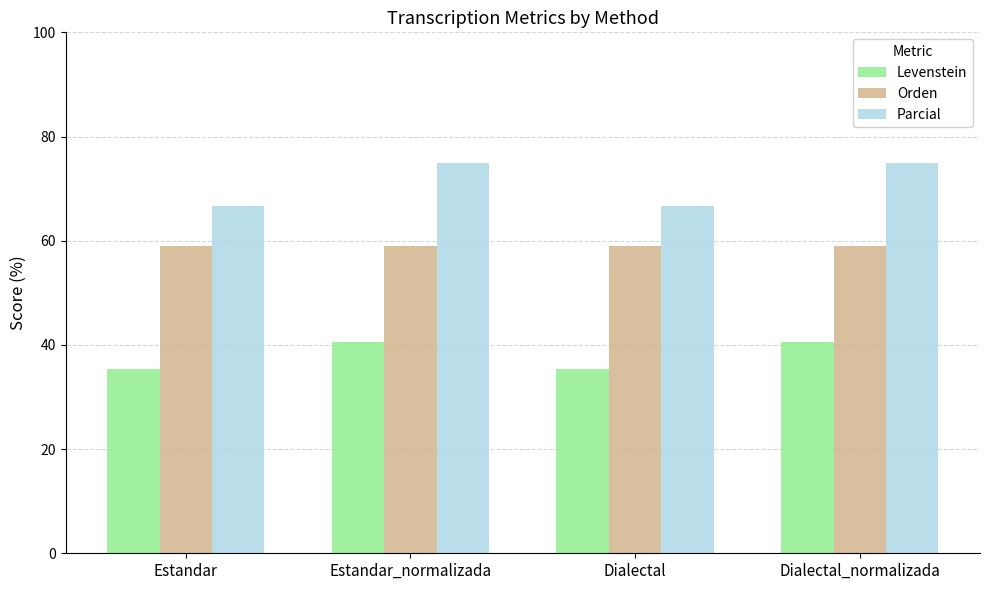

How many bars are there in total?

12